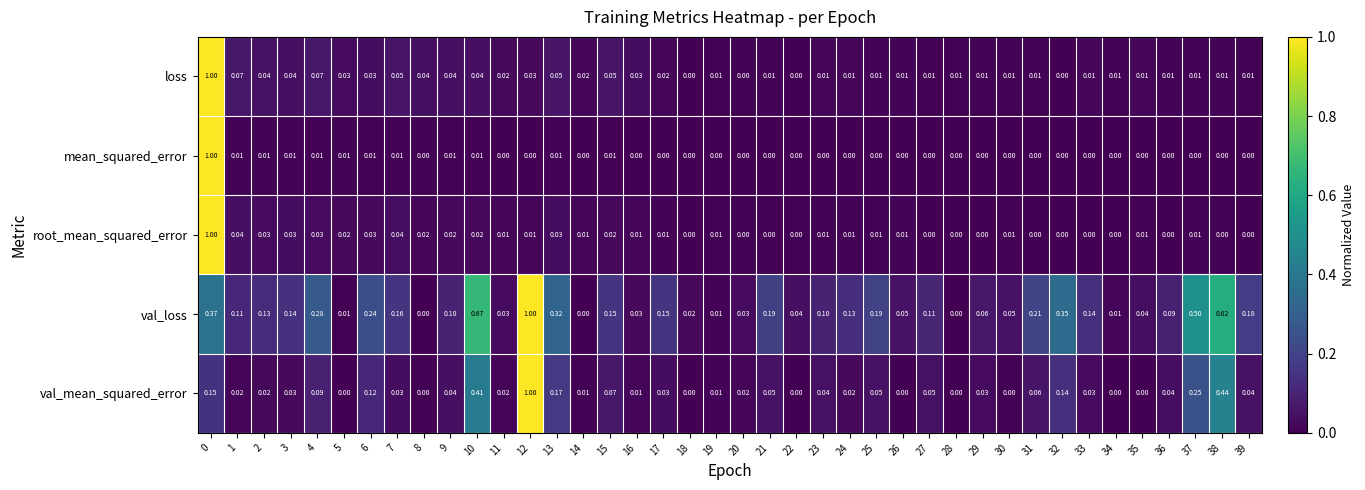

Which series has the largest total across all categories?

val_loss